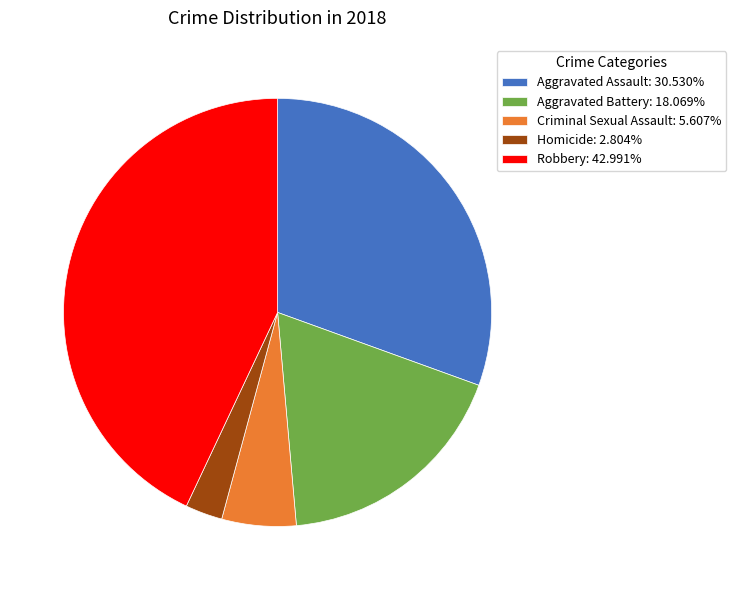

Do Robbery: 42.991% and Aggravated Assault: 30.530% together represent more than half of the pie?

Yes